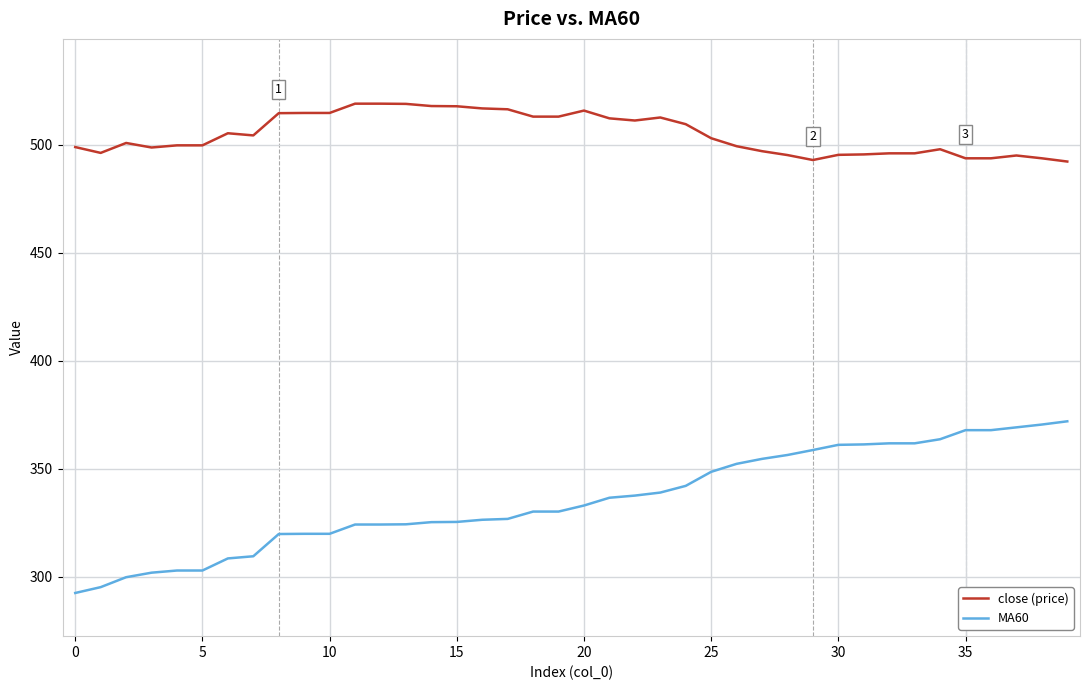

What are all the series names shown in the legend?

close (price), MA60